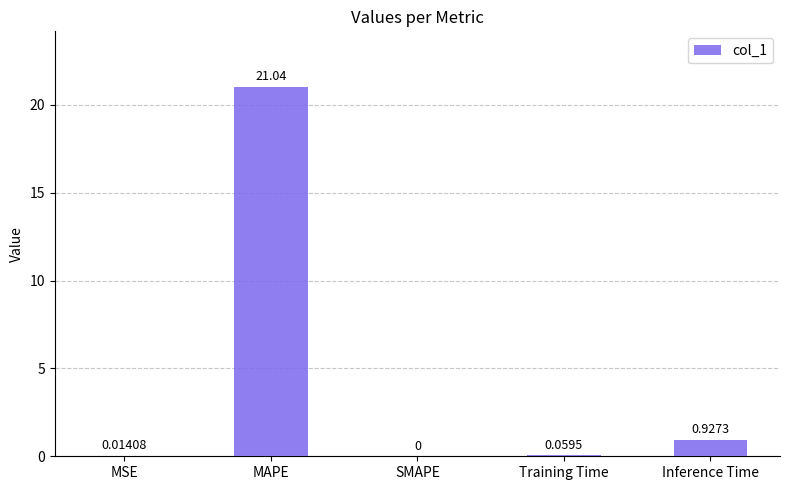

How many categories are shown in the chart?

5